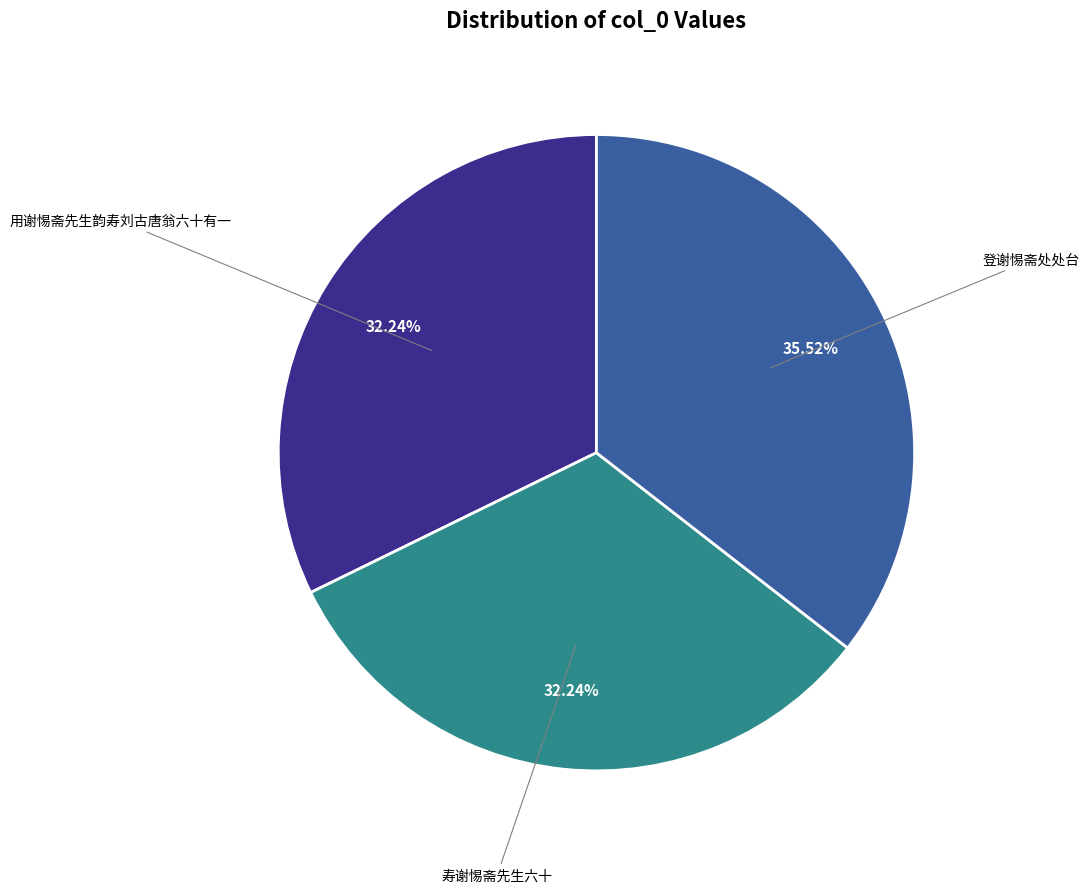

Does any single category account for the majority?

No